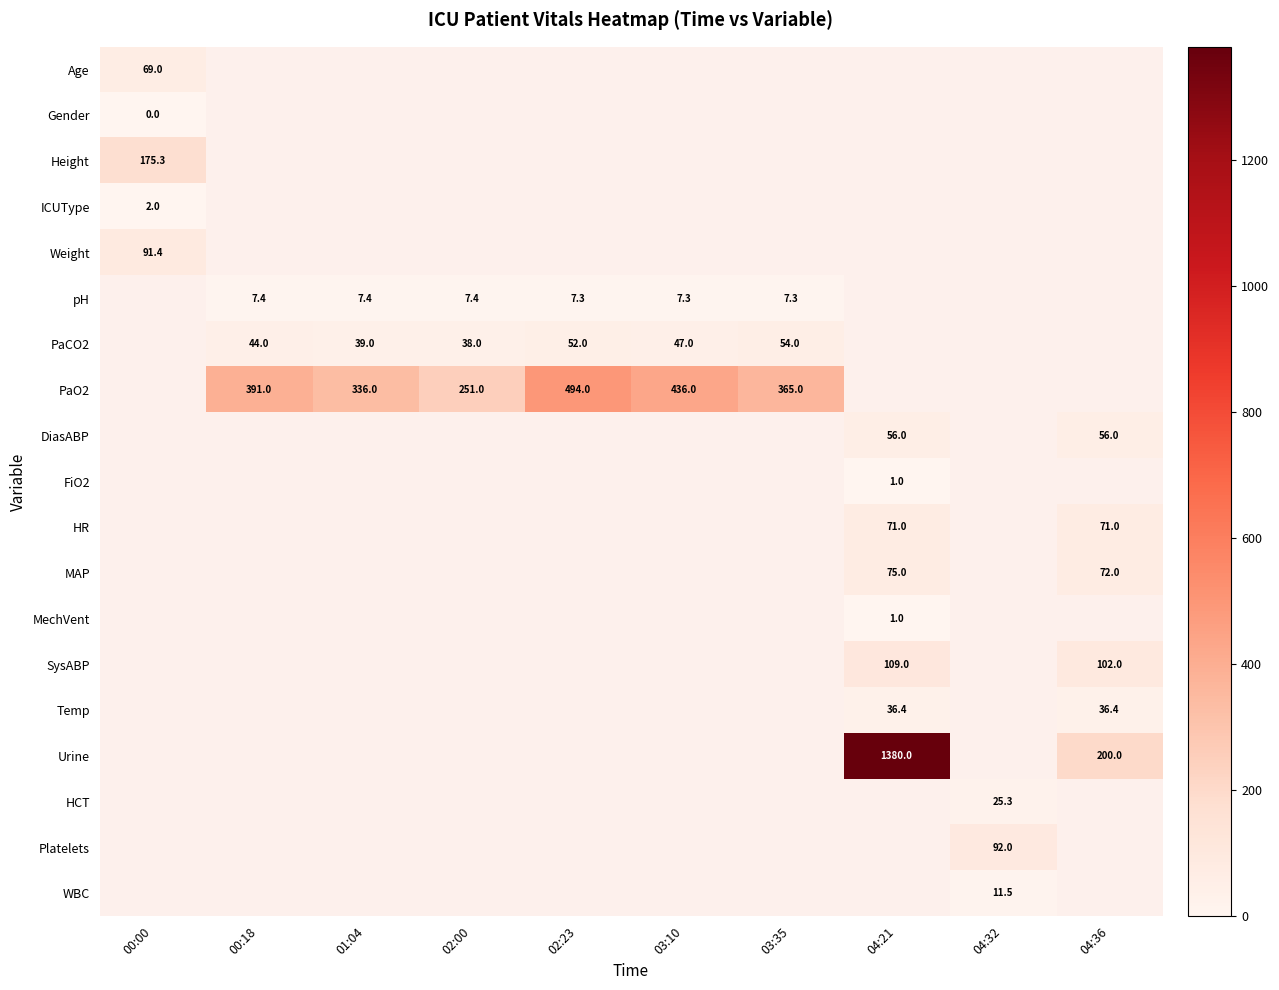

Is it true that pH equals 7.3 at 03:35?

True